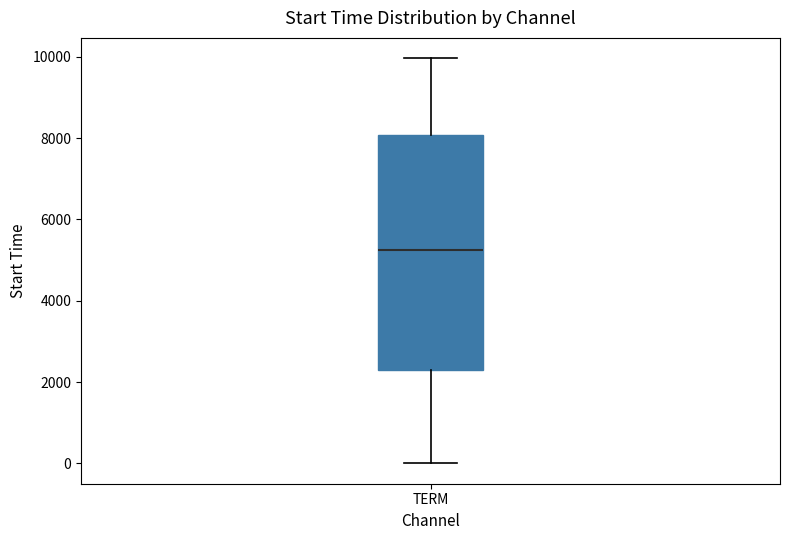

Where does the upper whisker of the box for TERM end on the y-axis? The values are not printed on the chart, so give them approximately, as read against the axis.

10000